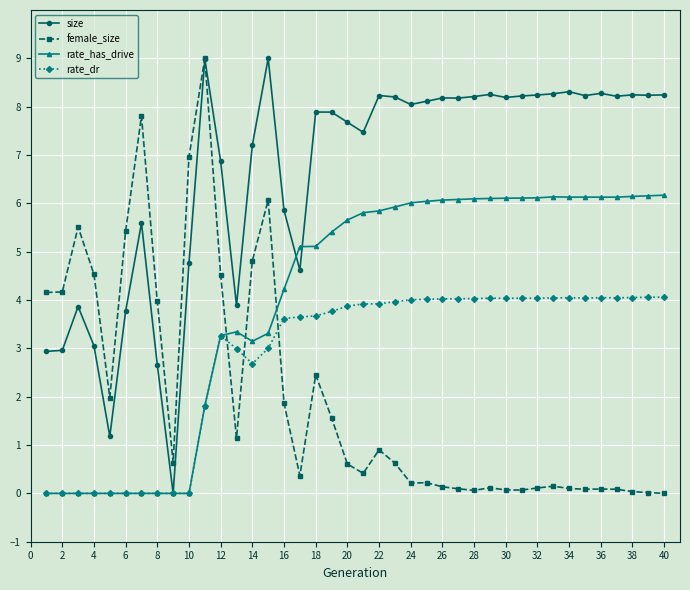

List the series in order of their overall mean, lowest first.

female_size, rate_dr, rate_has_drive, size